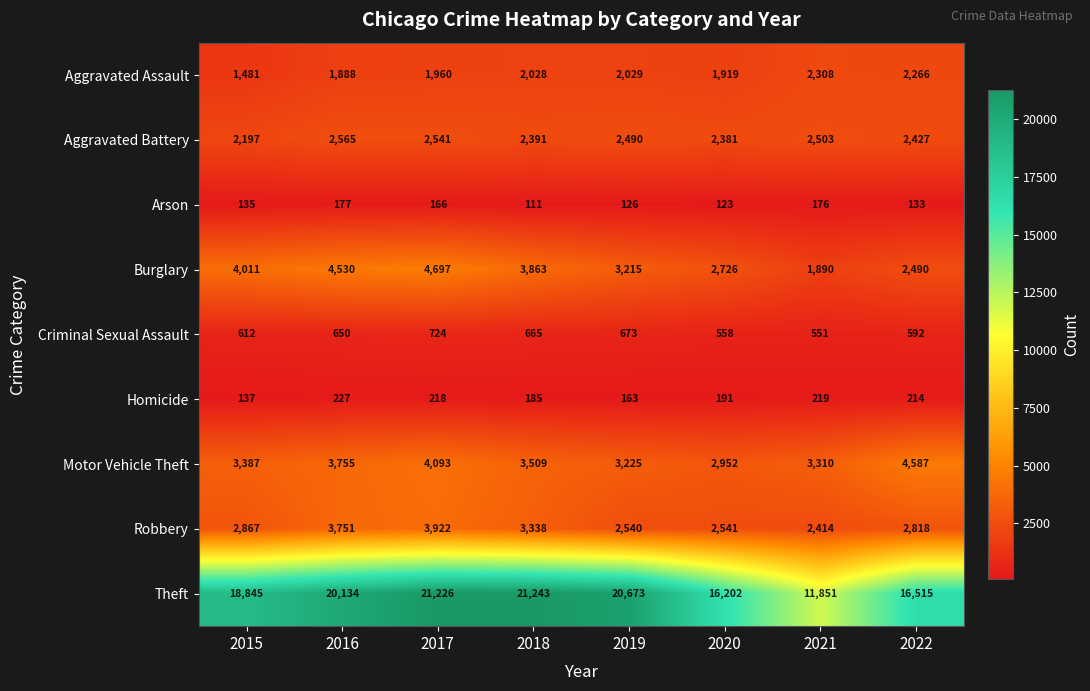

What is the smallest value displayed?

111